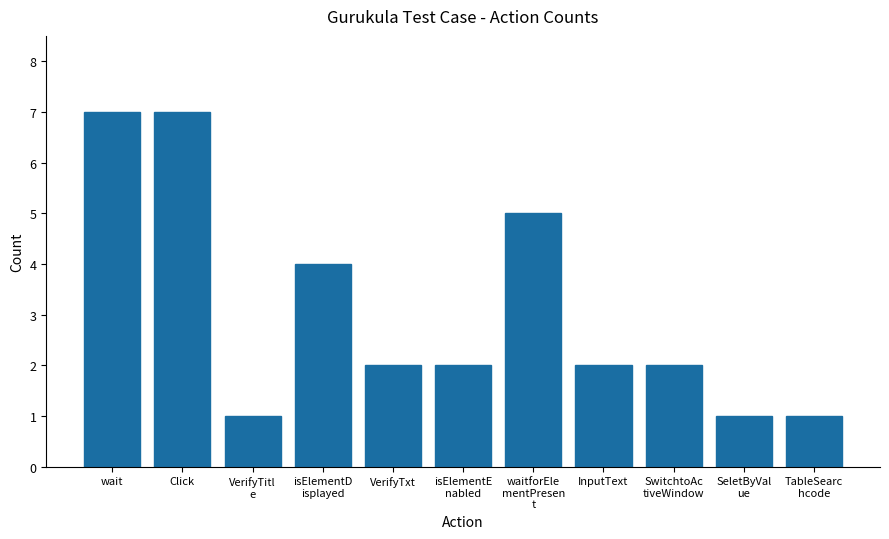

The chart shows a value of 1 at TableSearc
hcode. True or false?

True